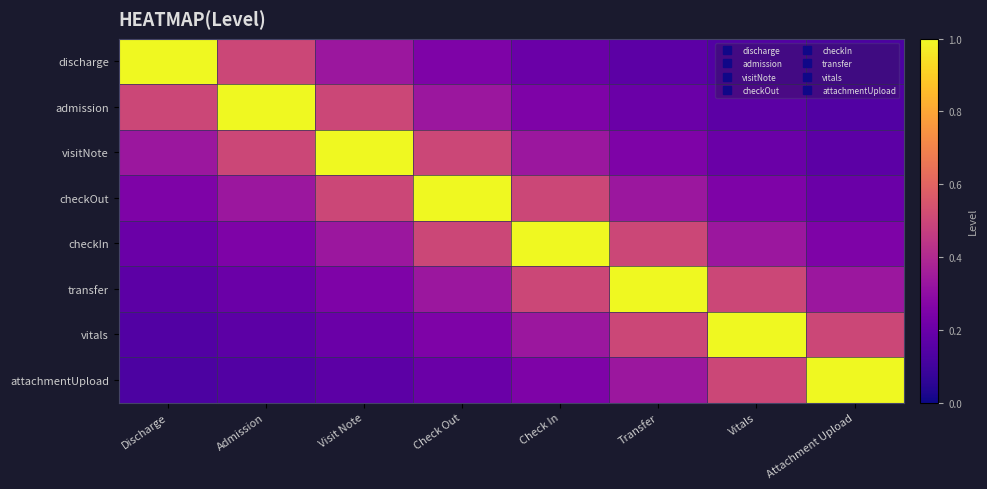

Reading left to right, list all the values displayed in this chart.

discharge: Discharge=1.0	Admission=0.5	Visit Note=0.3	Check Out=0.2	Check In=0.2	Transfer=0.2	Vitals=0.1	Attachment Upload=0.1
admission: Discharge=0.5	Admission=1.0	Visit Note=0.5	Check Out=0.3	Check In=0.2	Transfer=0.2	Vitals=0.2	Attachment Upload=0.1
visitNote: Discharge=0.3	Admission=0.5	Visit Note=1.0	Check Out=0.5	Check In=0.3	Transfer=0.2	Vitals=0.2	Attachment Upload=0.2
checkOut: Discharge=0.2	Admission=0.3	Visit Note=0.5	Check Out=1.0	Check In=0.5	Transfer=0.3	Vitals=0.2	Attachment Upload=0.2
checkIn: Discharge=0.2	Admission=0.2	Visit Note=0.3	Check Out=0.5	Check In=1.0	Transfer=0.5	Vitals=0.3	Attachment Upload=0.2
transfer: Discharge=0.2	Admission=0.2	Visit Note=0.2	Check Out=0.3	Check In=0.5	Transfer=1.0	Vitals=0.5	Attachment Upload=0.3
vitals: Discharge=0.1	Admission=0.2	Visit Note=0.2	Check Out=0.2	Check In=0.3	Transfer=0.5	Vitals=1.0	Attachment Upload=0.5
attachmentUpload: Discharge=0.1	Admission=0.1	Visit Note=0.2	Check Out=0.2	Check In=0.2	Transfer=0.3	Vitals=0.5	Attachment Upload=1.0